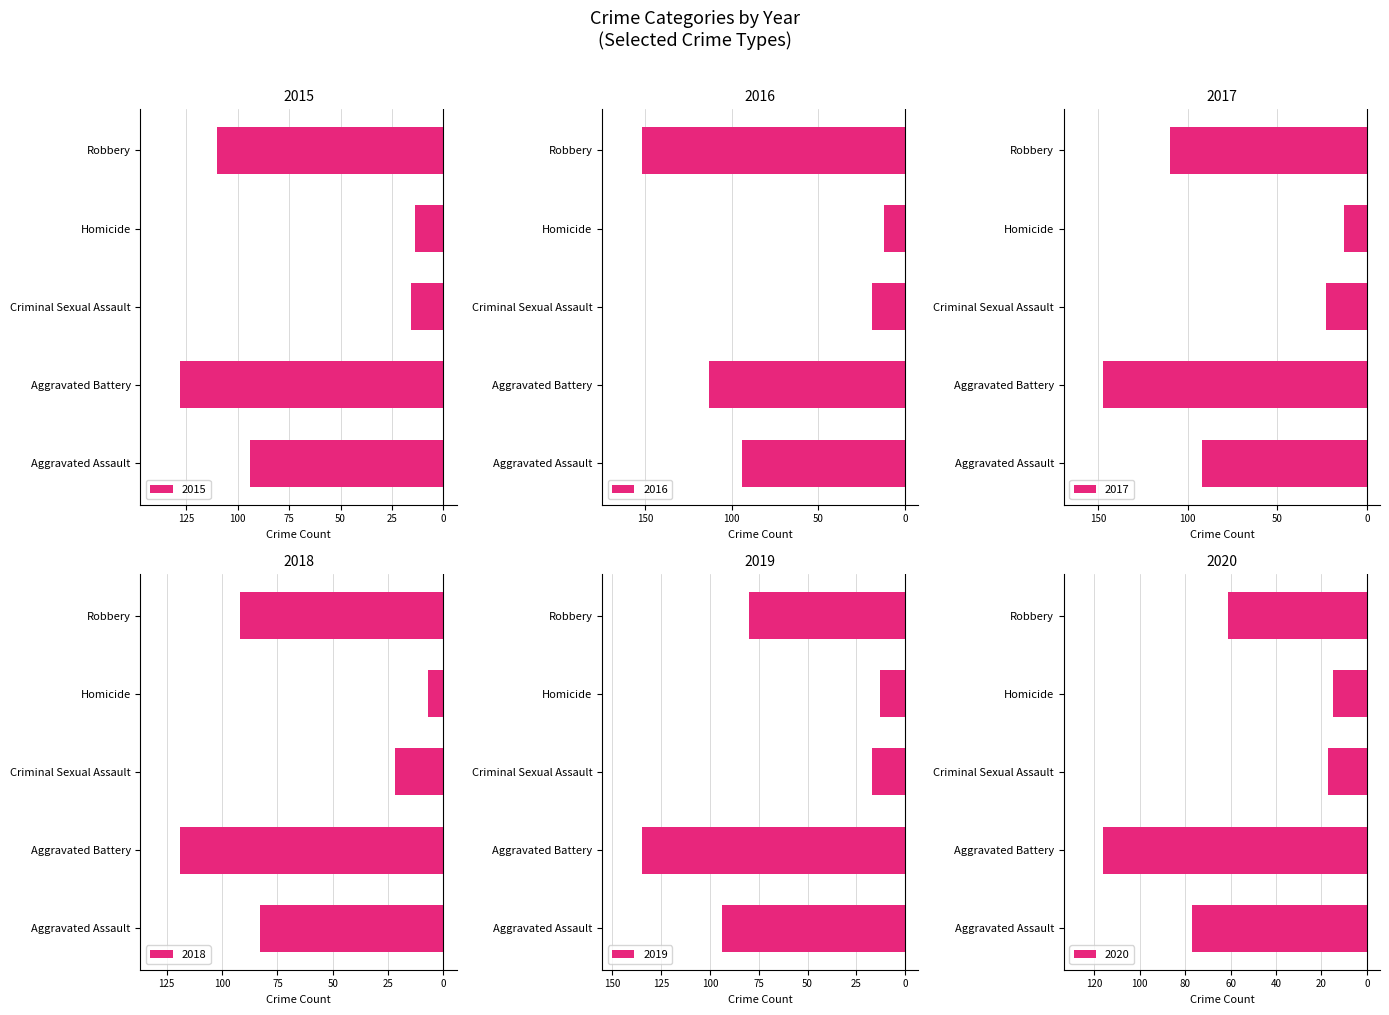

How many data points does each series have?

5